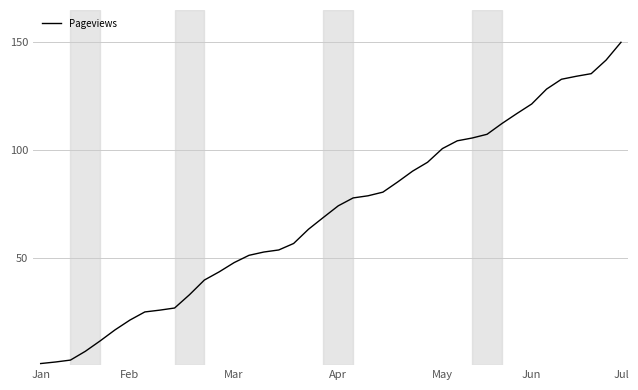

What is the difference between the maximum and minimum values?

149.3